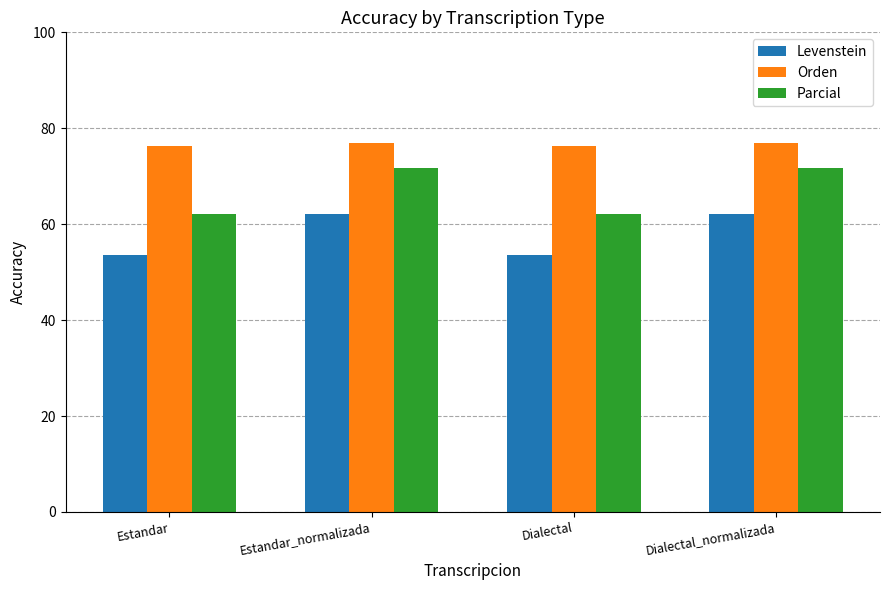

What is the label of the 3rd bar from the left?

Dialectal